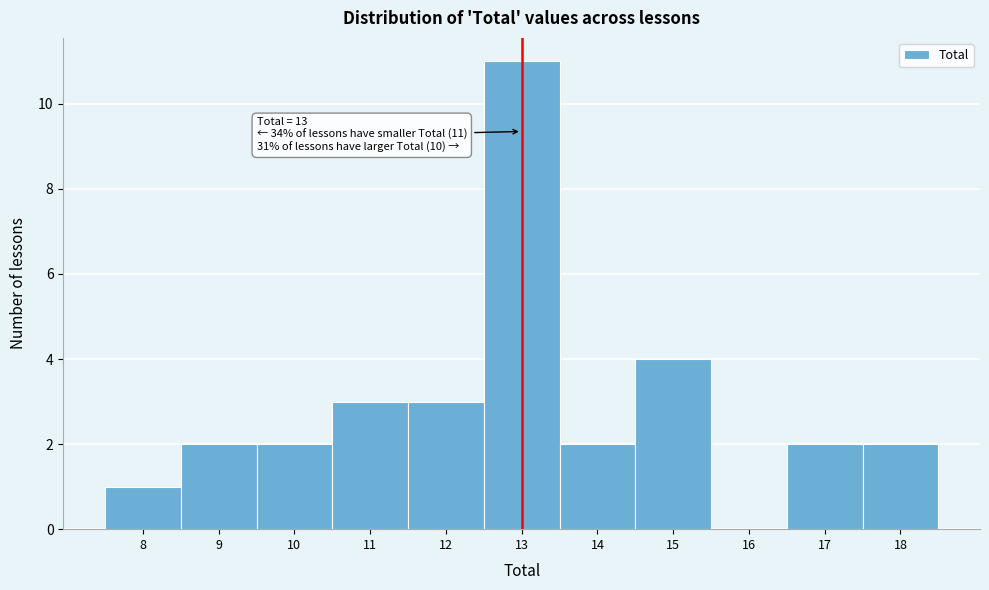

Which range on the x-axis has the tallest bar?

12.5 to 13.5